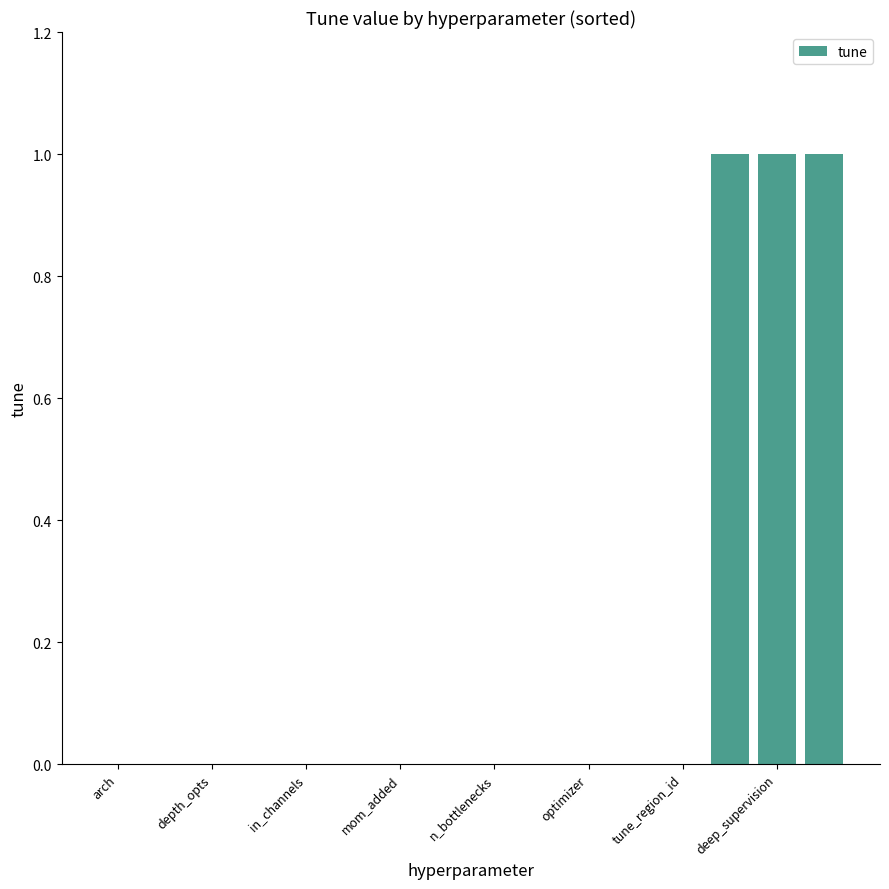

How many data points does each series have?

16